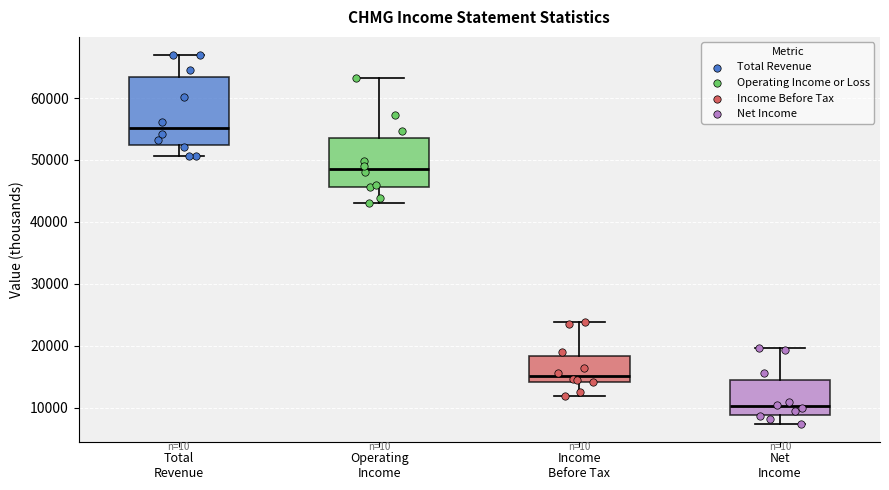

Where does the lower whisker of the box for Net Income end on the y-axis? The values are not printed on the chart, so give them approximately, as read against the axis.

7000